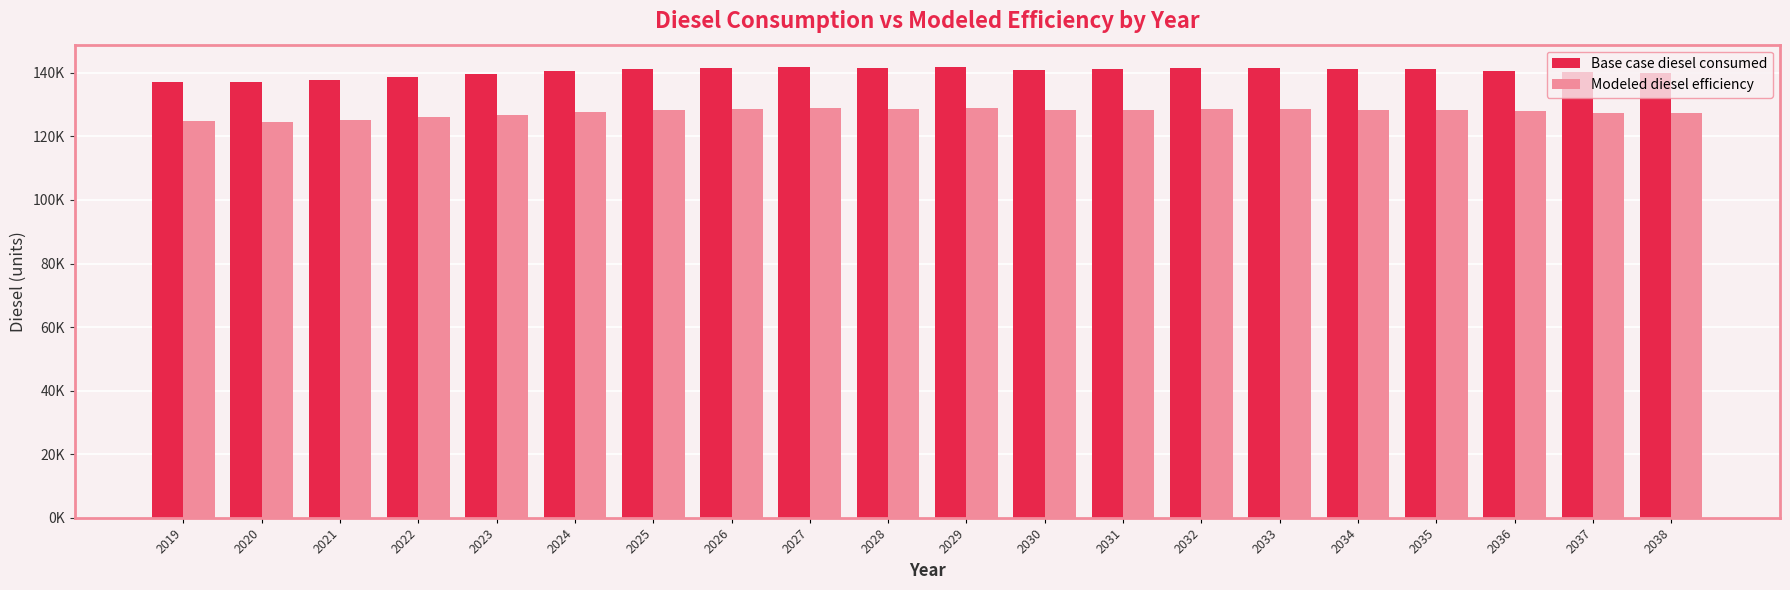

What is the maximum value shown in the chart?

141783.7